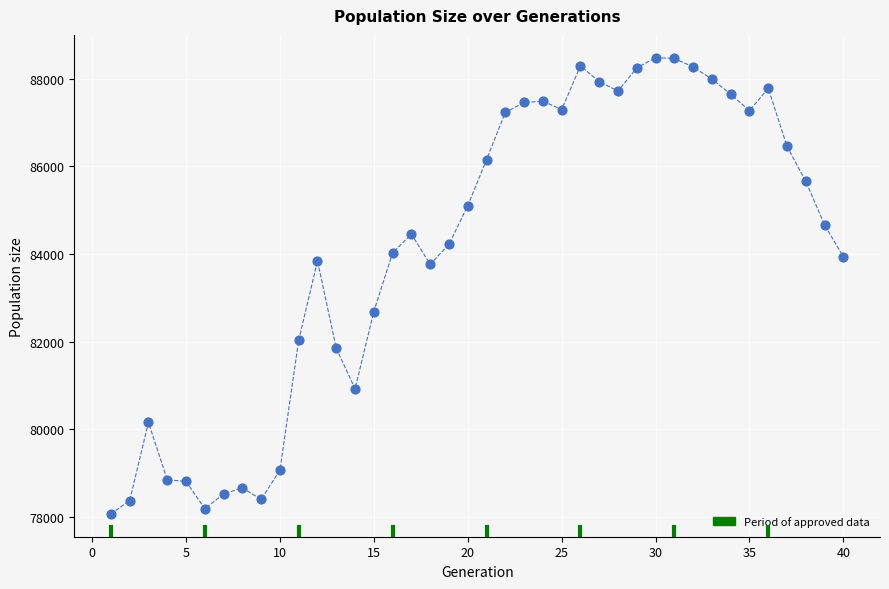

What is the range of X values (max minus min)?

39